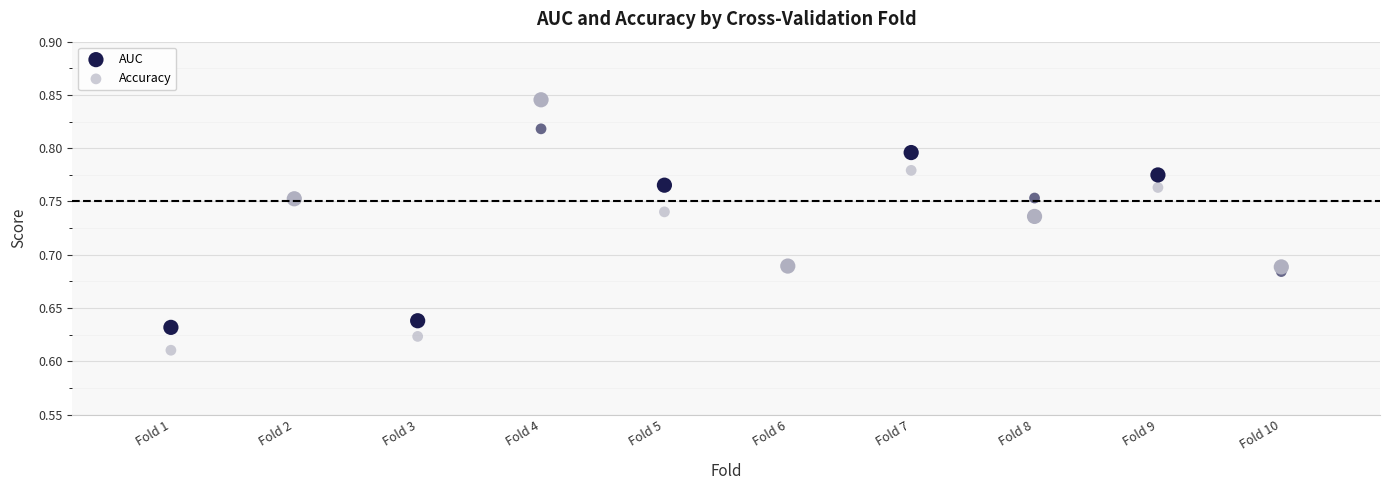

Which series has the largest Y range (max minus min)?

AUC